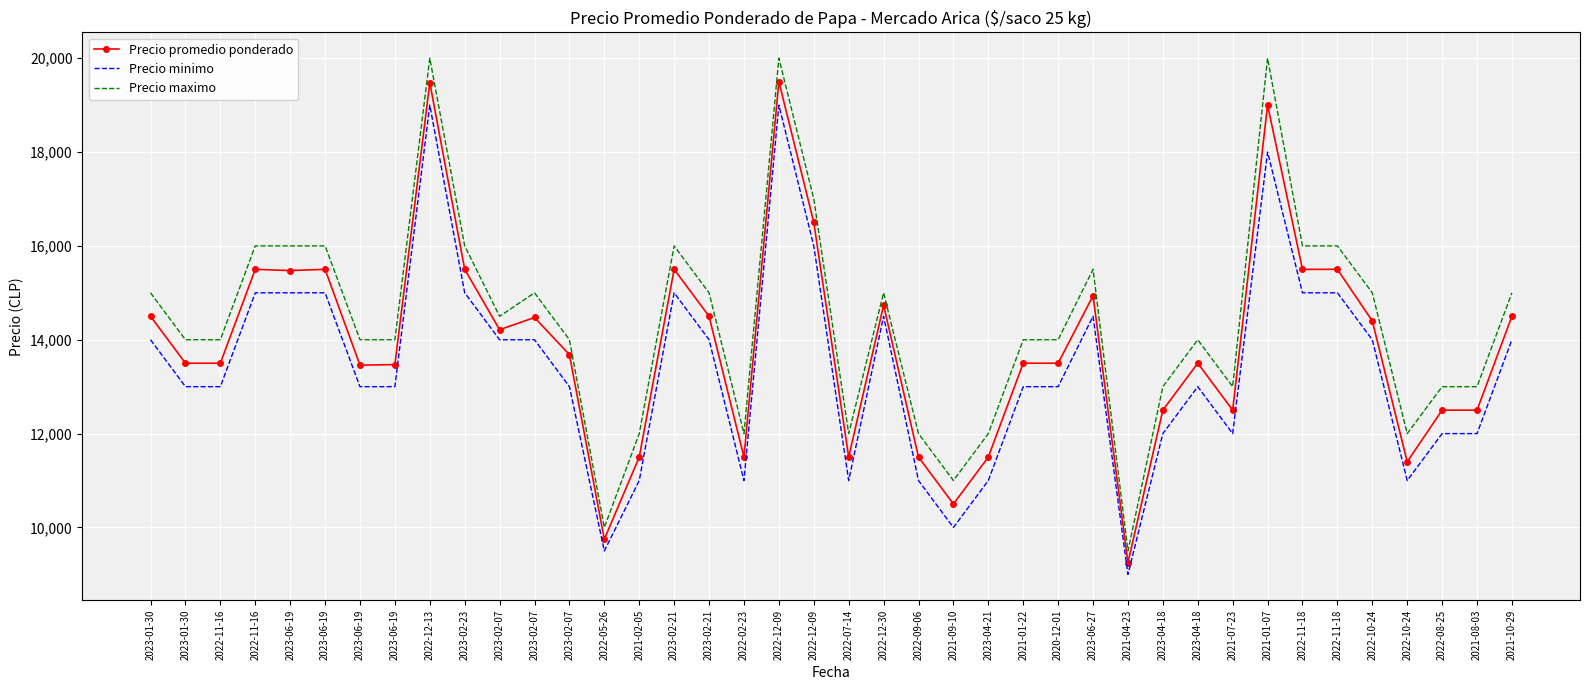

What is the total value across all series at 2023-04-21?

34500